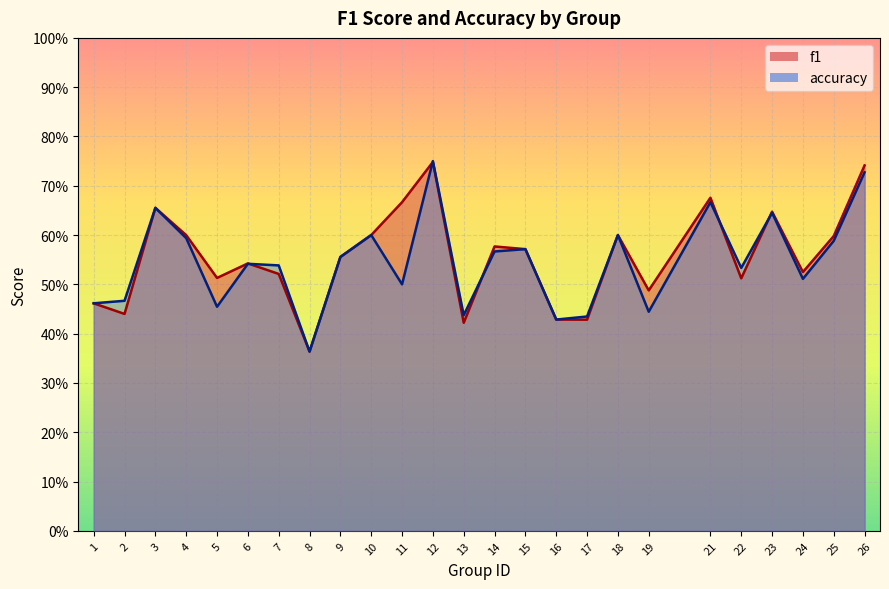

After their last crossing, which series has the higher values: accuracy or f1?

f1